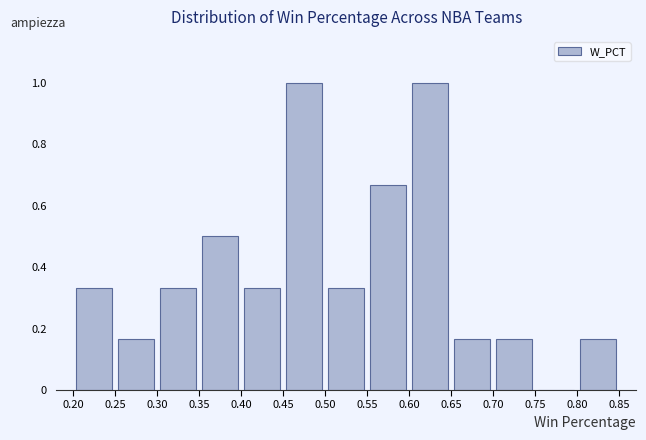

Reading left to right, transcribe this chart: for each bar, give the range it covers on the x-axis and its height. The values are not printed on the chart, so give them approximately, as read against the axis.

0.20 to 0.25: 0.34
0.25 to 0.30: 0.16
0.30 to 0.35: 0.34
0.35 to 0.40: 0.50
0.40 to 0.45: 0.34
0.45 to 0.50: 1.00
0.50 to 0.55: 0.34
0.55 to 0.60: 0.66
0.60 to 0.65: 1.00
0.65 to 0.70: 0.16
0.70 to 0.75: 0.16
0.75 to 0.80: 0
0.80 to 0.85: 0.16